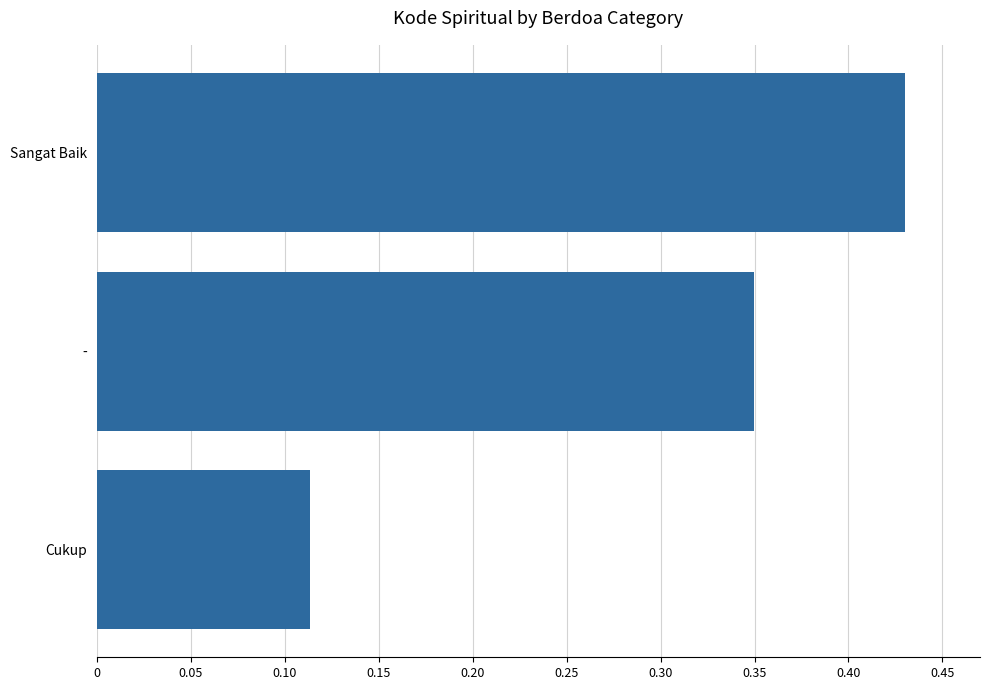

Which label corresponds to the smallest value in the chart?

Cukup